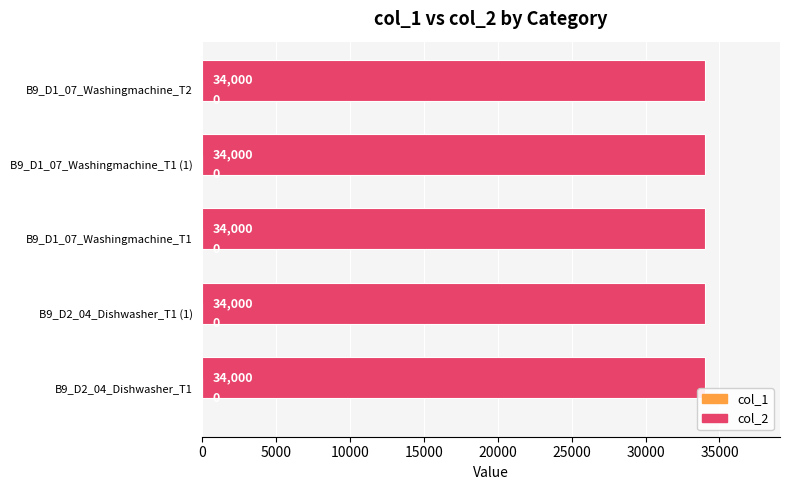

How many categories are shown in the chart?

5